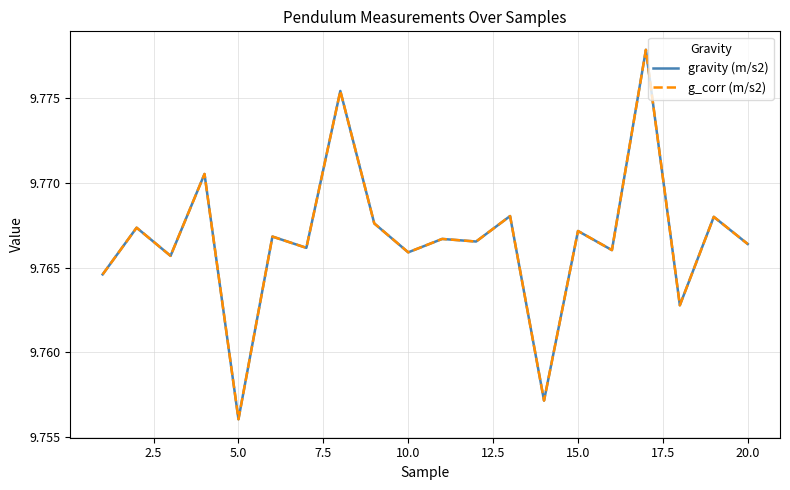

True or false: gravity (m/s2) and g_corr (m/s2) cross at least once.

False